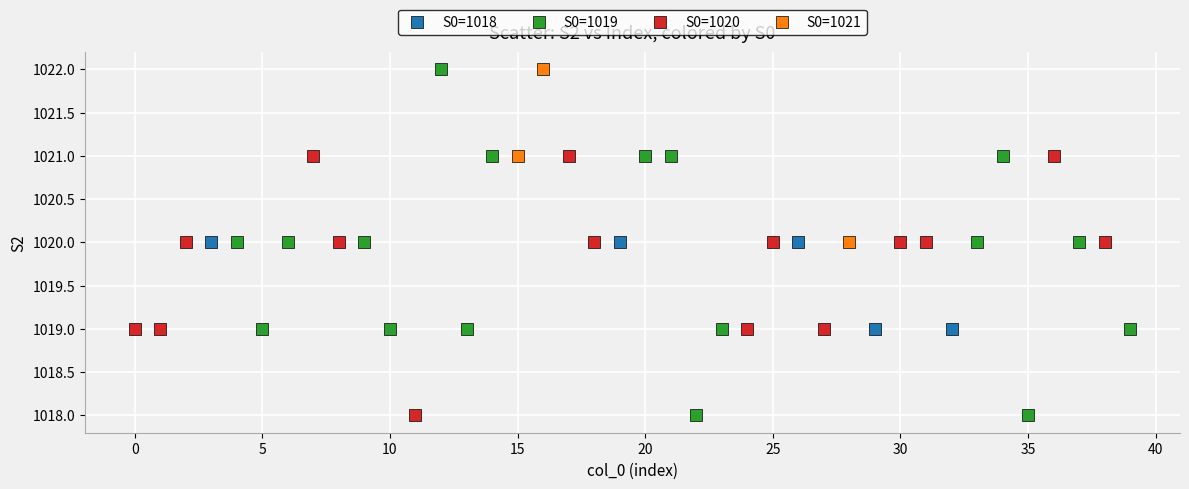

Which series has the widest spread of Y values?

S0=1019